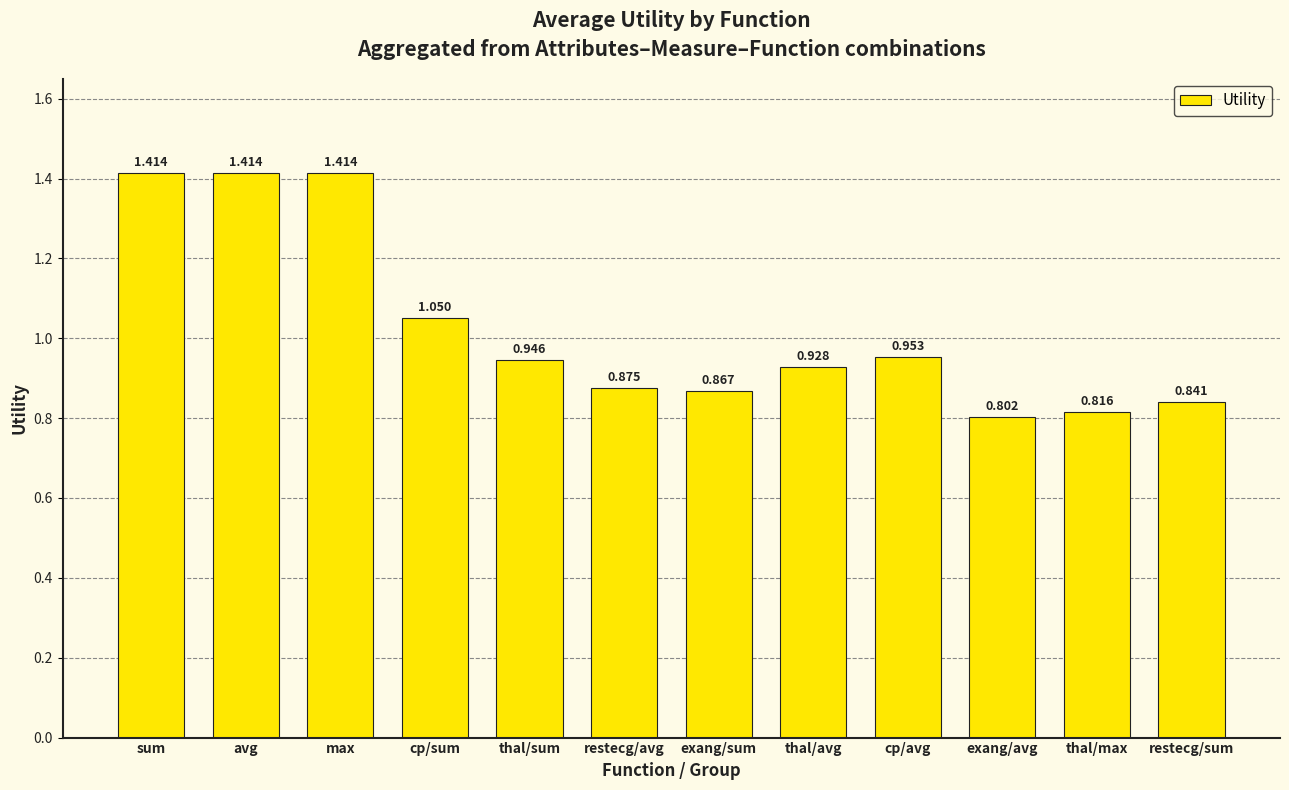

At which label is the value closest to 1?

cp/avg